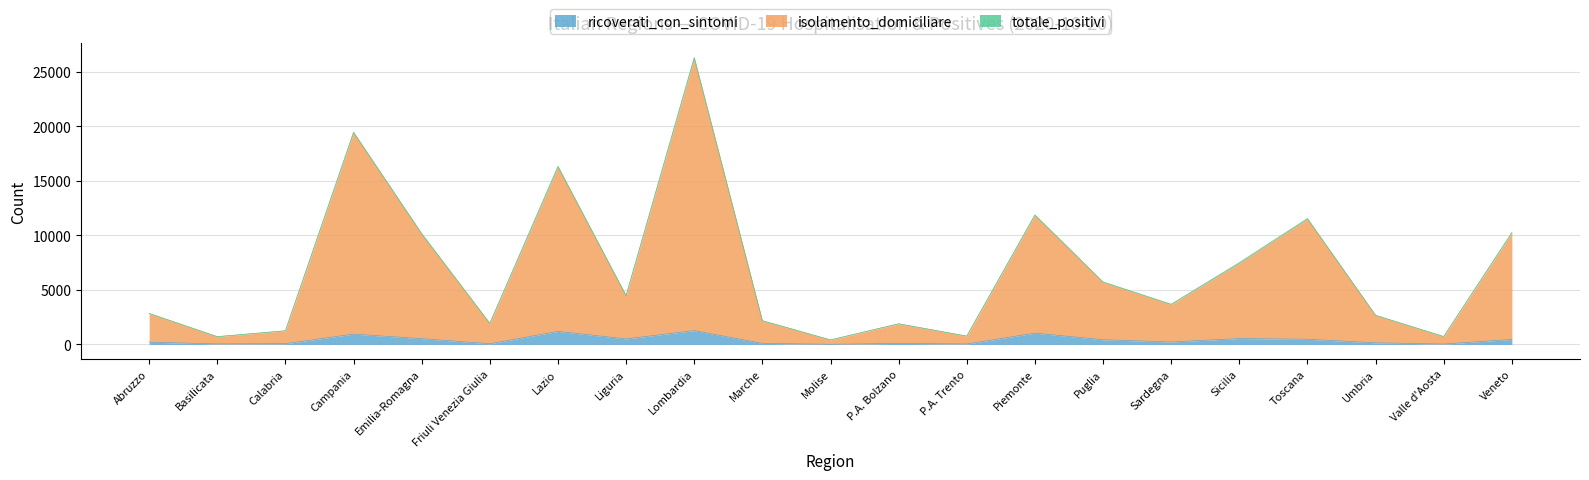

What is the approximate value of totale_positivi at Veneto?

10256